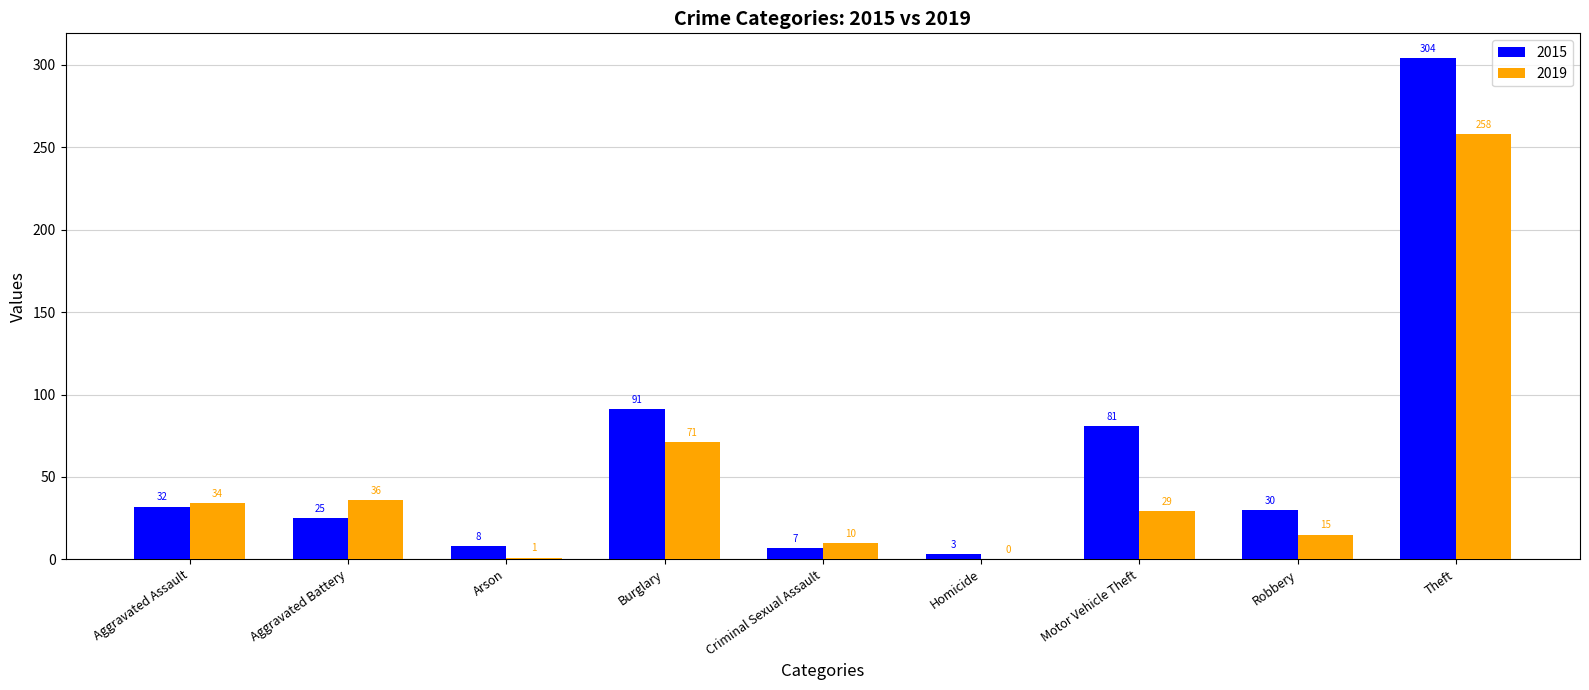

What is the difference between the 2015 values at Aggravated Battery and Robbery?

5